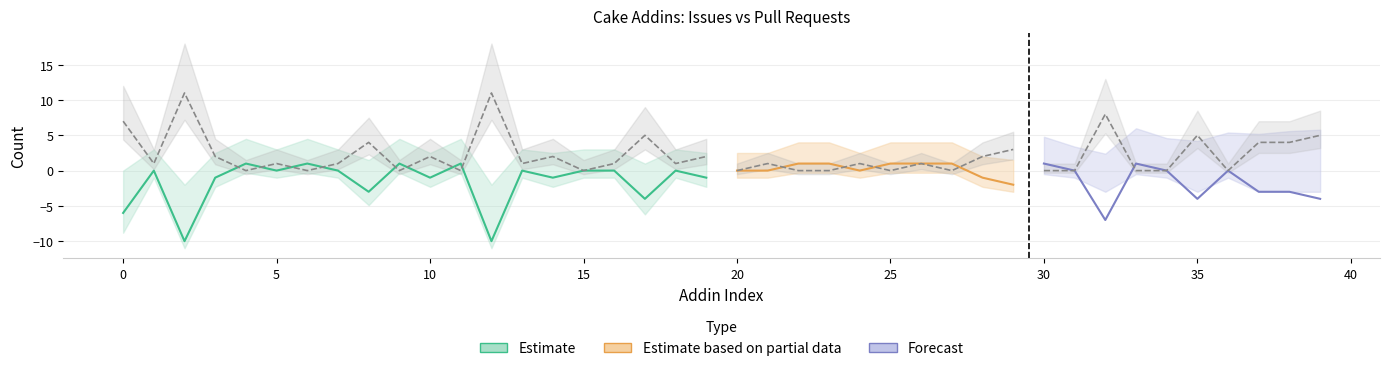

How many values in Issues count are below zero?

16